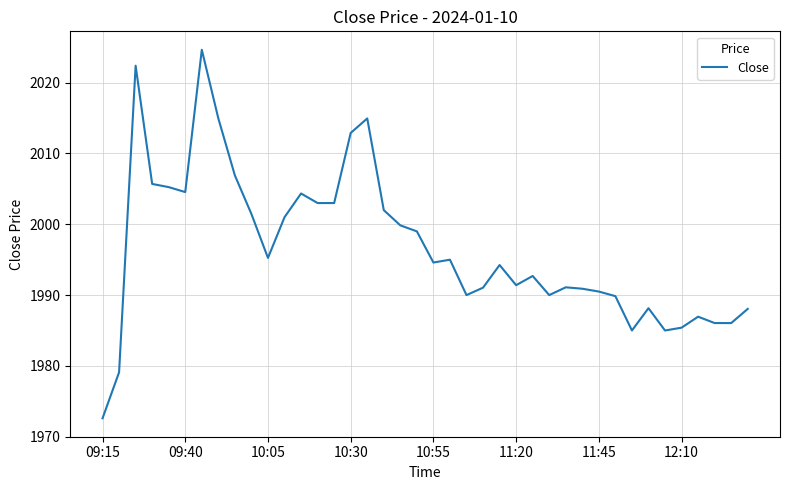

What is the greatest value displayed?

2024.7